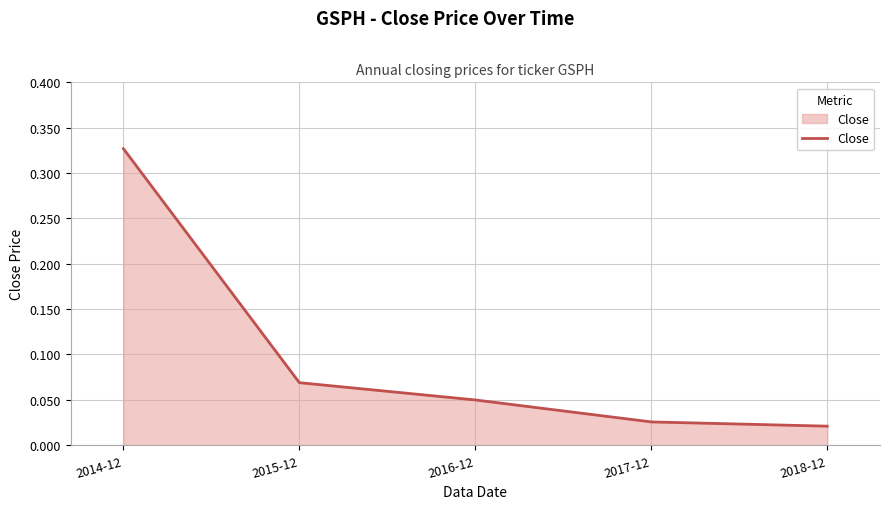

Rank the categories by value from lowest to highest.

2018-12, 2017-12, 2016-12, 2015-12, 2014-12